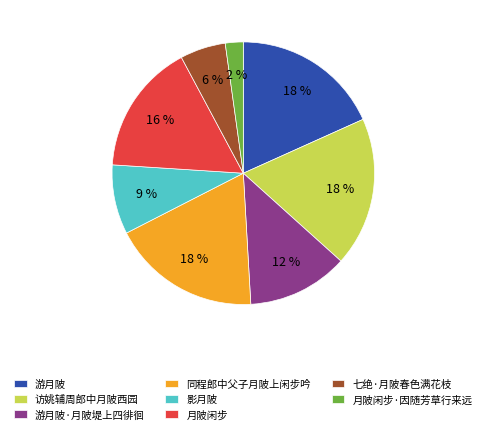

What percentage is the 游月陂·月陂堤上四徘徊 slice, to the nearest percent?

12%